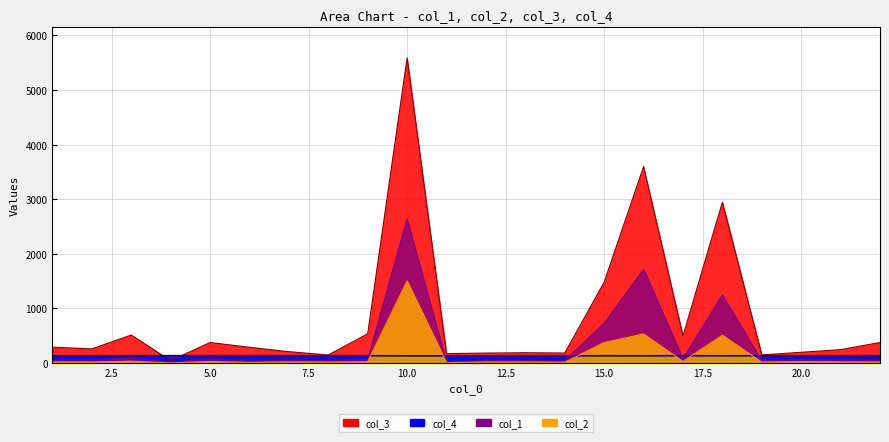

Which series has the widest spread of values?

col_3